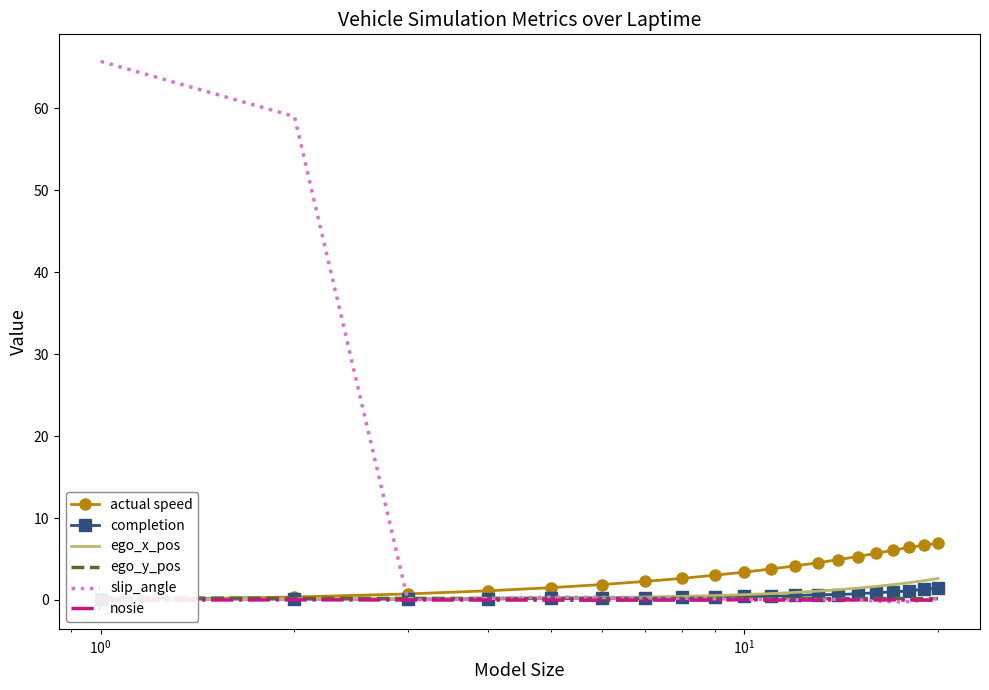

What is the value of the actual speed point at the 16th from the left?

5.7